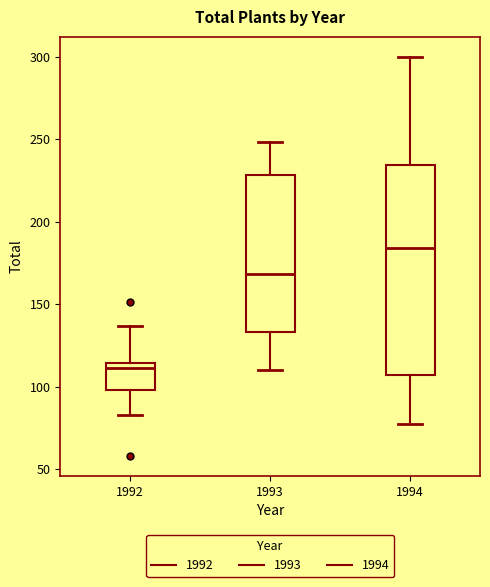

Reading left to right, transcribe this box plot: for each box, give where its median line is, the range the box spans, and where its two whiskers end, as read against the y-axis. The values are not printed on the chart, so give them approximately, as read against the axis.

1992: median 110, box 100 to 115, whiskers 85 to 135
1993: median 170, box 135 to 230, whiskers 110 to 250
1994: median 185, box 105 to 235, whiskers 75 to 300